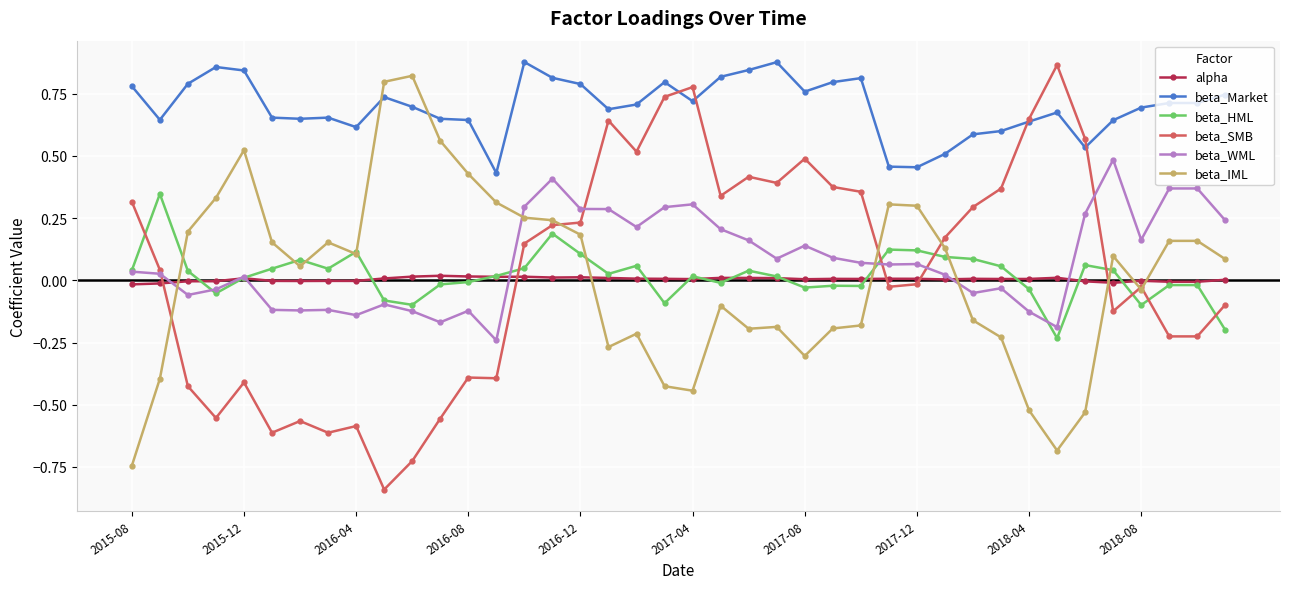

True or false: beta_IML and beta_WML cross at least once.

True